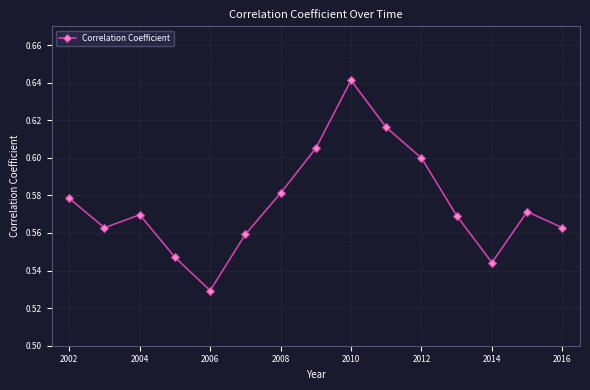

True or false: the data has more than 2 interior local peaks.

True